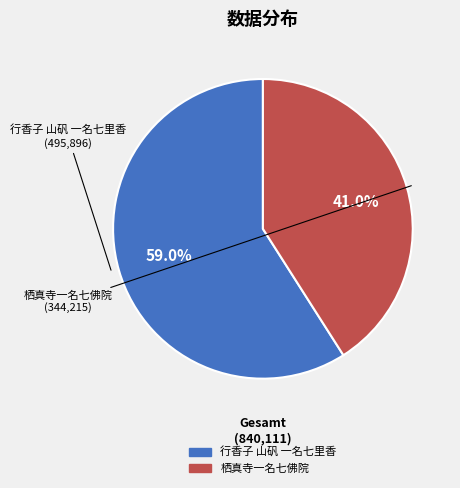

To the nearest percent, what is the average slice percentage?

50%